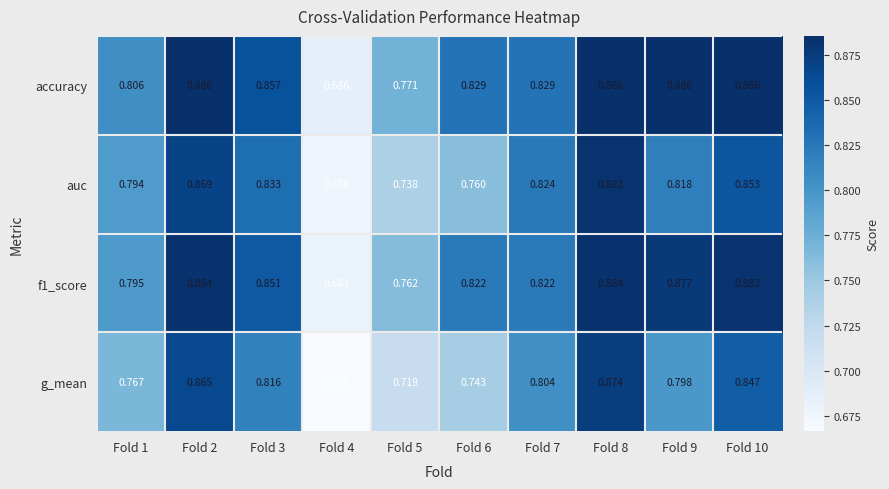

Which series has the largest range (max minus min)?

g_mean